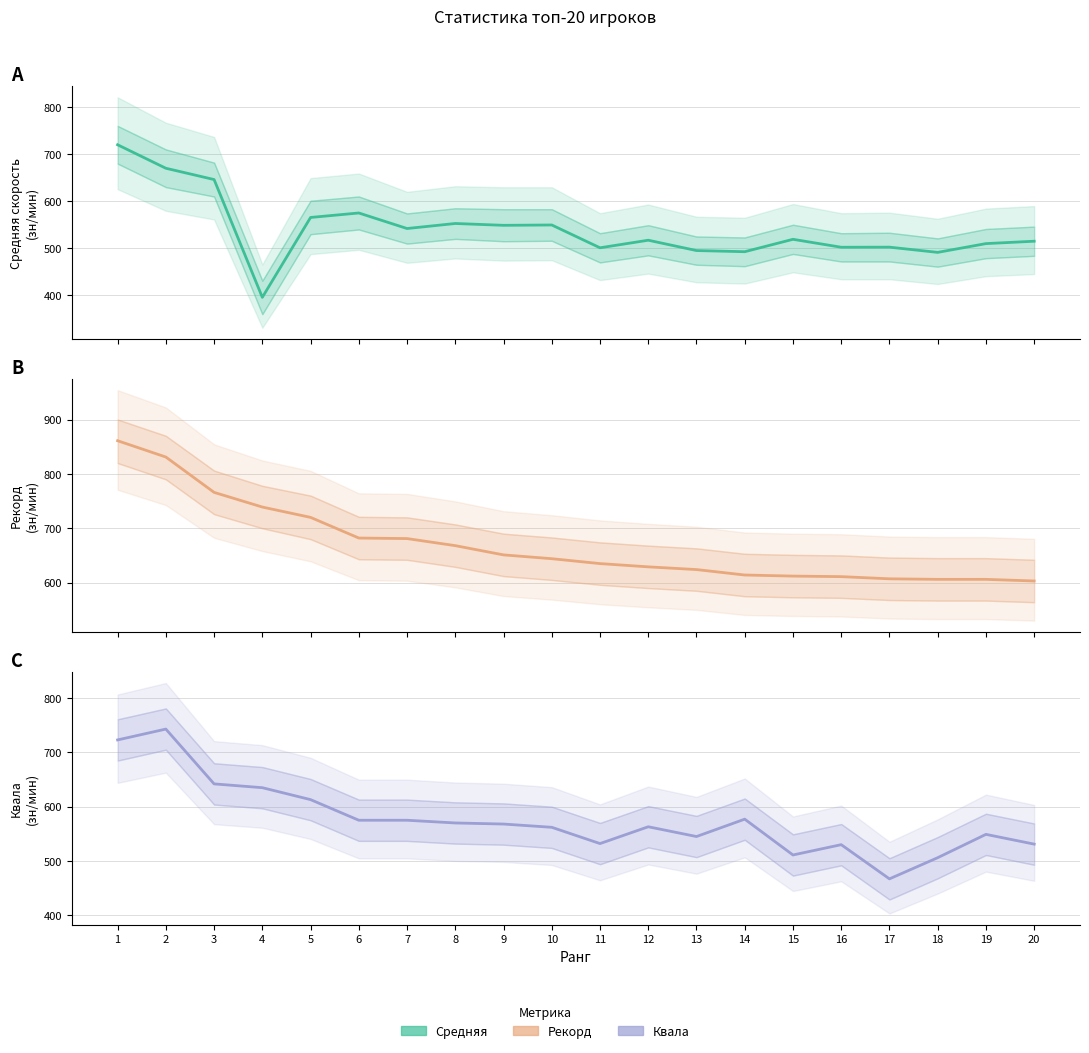

True or false: Квала and Средняя intersect in this chart.

True